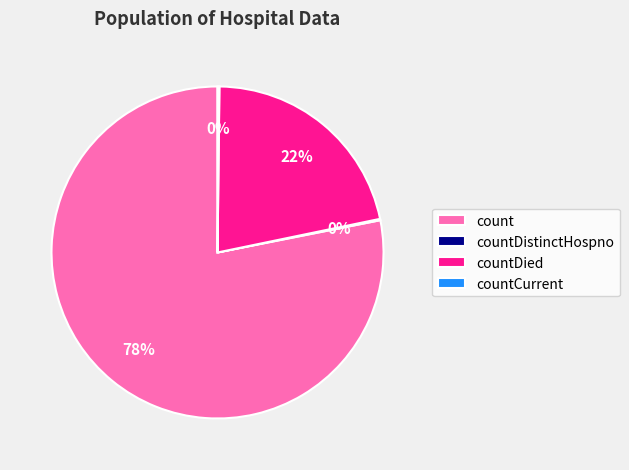

Combined, do countDied and count account for over 50%?

Yes